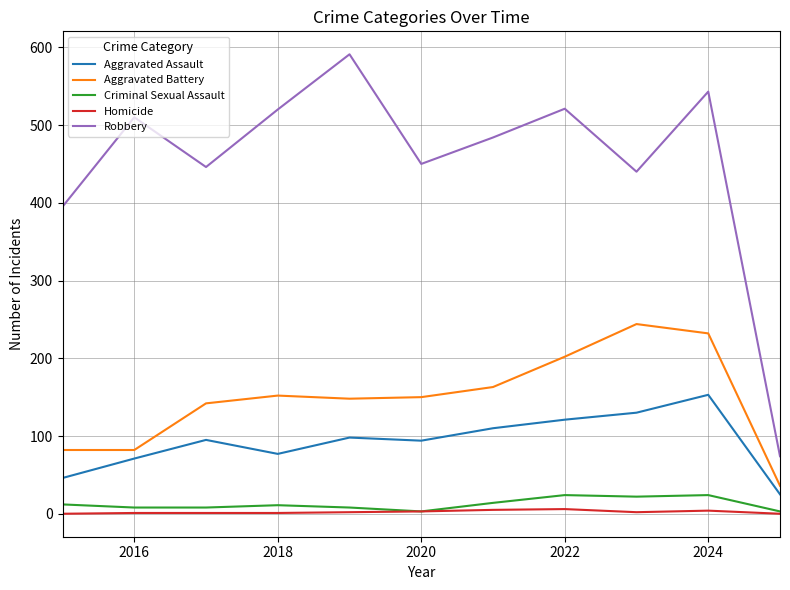

What is the greatest value displayed?

591